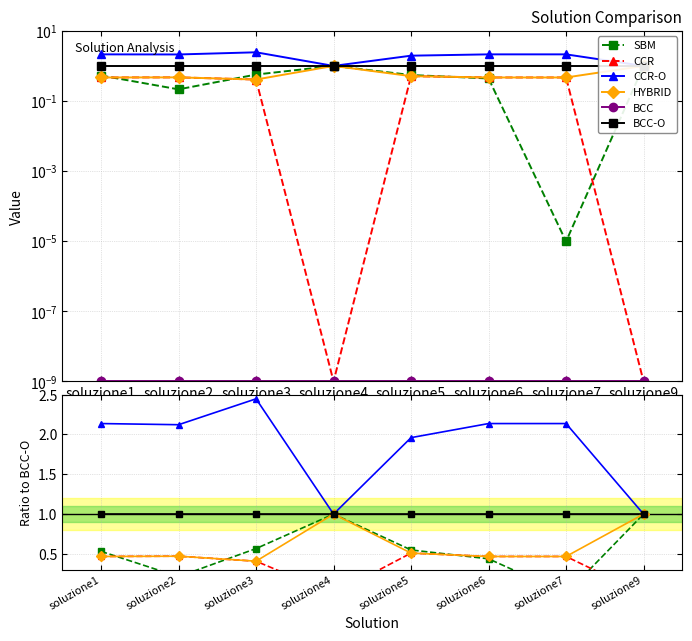

At how many categories does at least one series exceed 0?

8